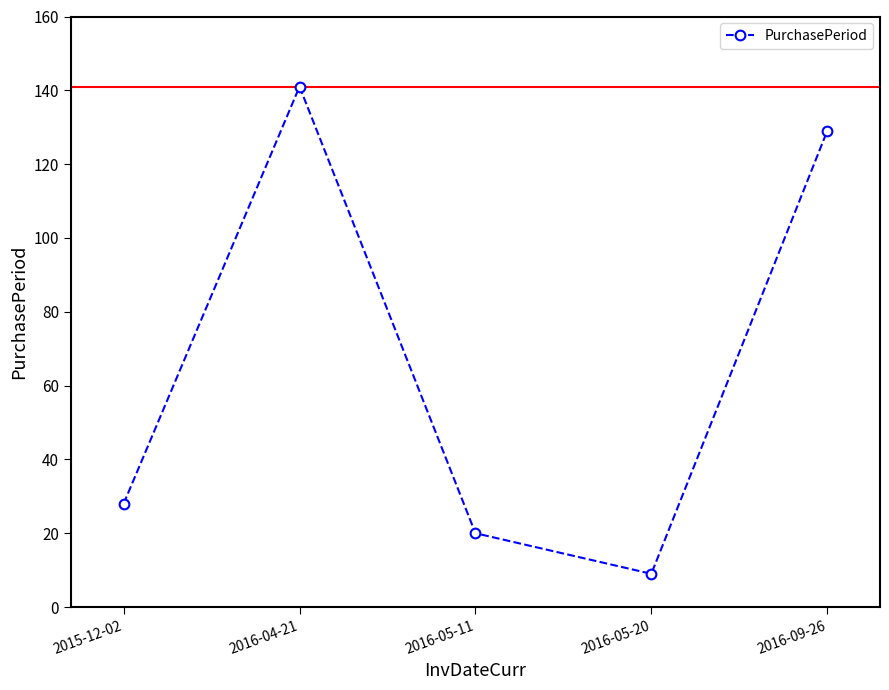

What is the difference between the second highest and second lowest values?

109